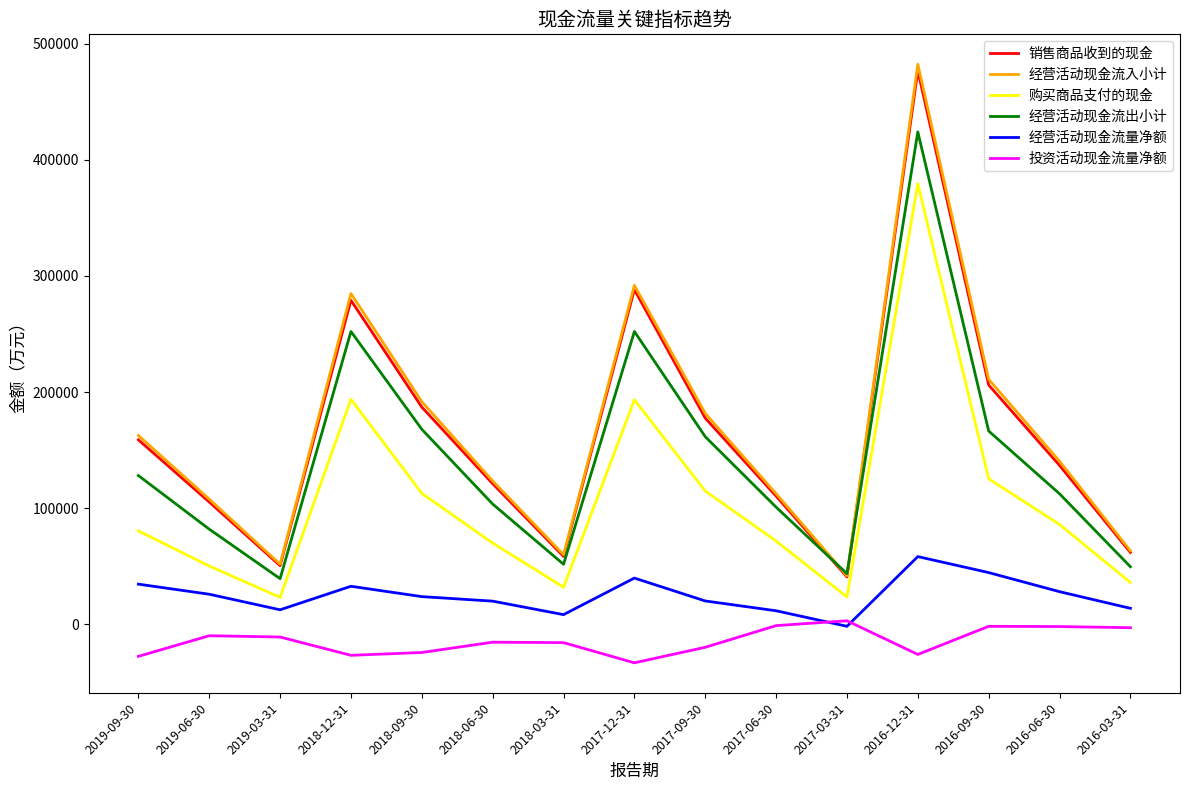

Rank the series by their maximum value, from highest to lowest.

经营活动现金流入小计, 销售商品收到的现金, 经营活动现金流出小计, 购买商品支付的现金, 经营活动现金流量净额, 投资活动现金流量净额